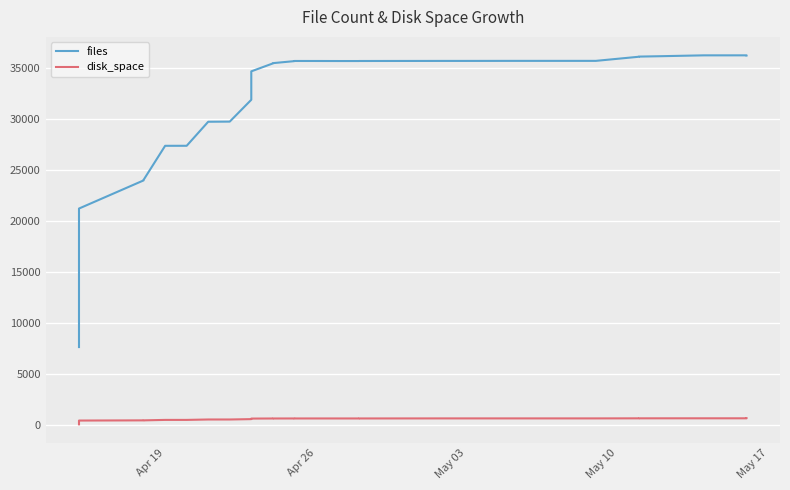

Reading left to right, what are all the values shown in this chart?

files: 7658.0	10524.0	12661.0	15813.0	16531.0	16606.0	16710.0	20148.0	20536.0	20559.0	20658.0	21214.0	23969.0	23973.0	23977.0	24022.0	27354.0	27356.0	29709.0	29722.0	31859.0	34641.0	35416.0	35443.0	35642.0	35656.0	35655.0	35651.0	35651.0	35654.0	35662.0	35662.0	35666.0	35667.0	36071.0	36085.0	36123.0	36207.0	36208.0	36201.0
disk_space: 95.0	190.2	307.0	368.4	388.0	389.1	394.1	443.4	445.0	452.0	454.3	465.7	484.1	484.1	484.2	484.4	529.0	529.4	569.1	569.3	605.6	658.0	666.9	667.0	669.7	669.6	670.3	670.1	670.1	670.1	676.1	676.1	676.1	676.1	682.7	682.8	684.1	685.2	685.2	685.2